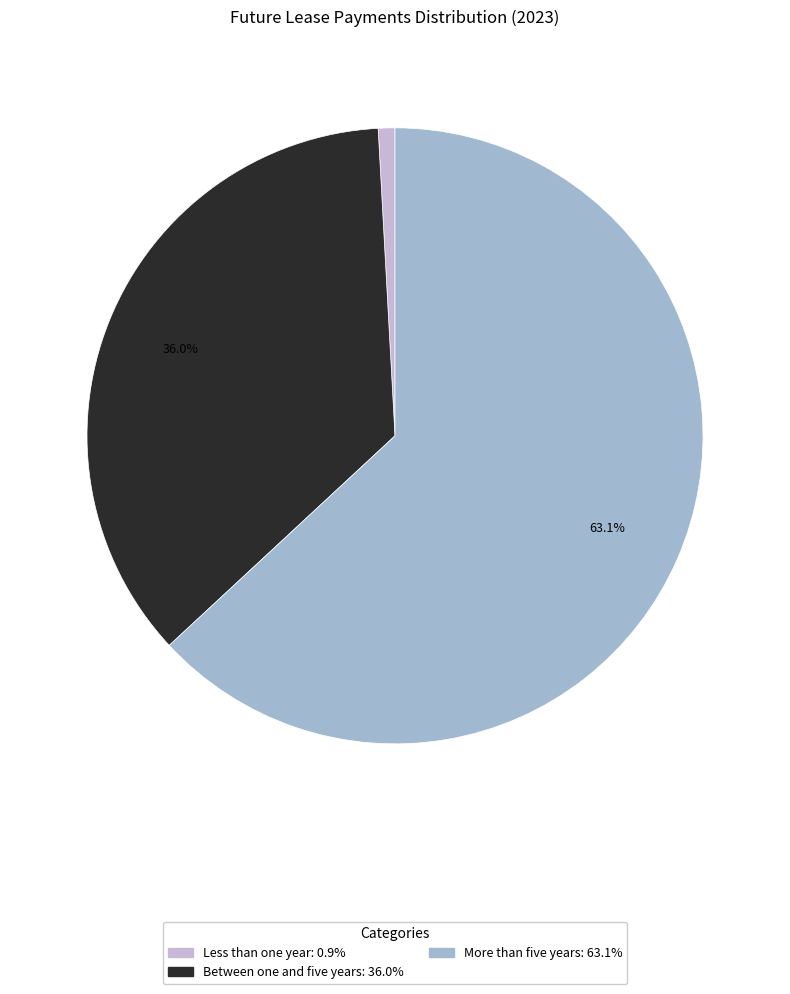

Is it true that Between one and five years is 36% of the pie?

True